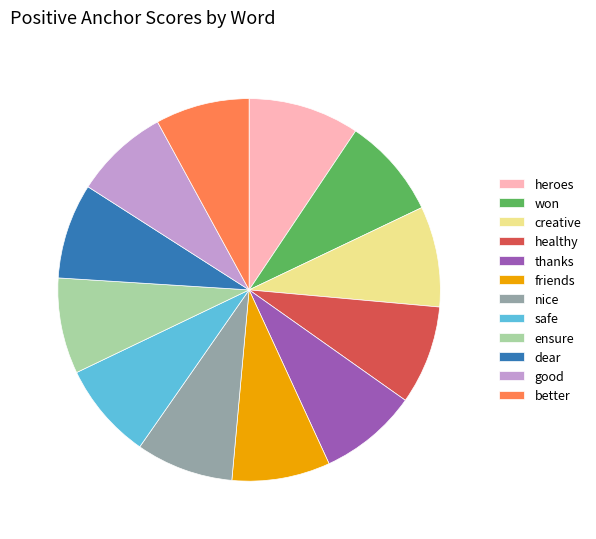

Is the sum of ensure and better greater than half?

No